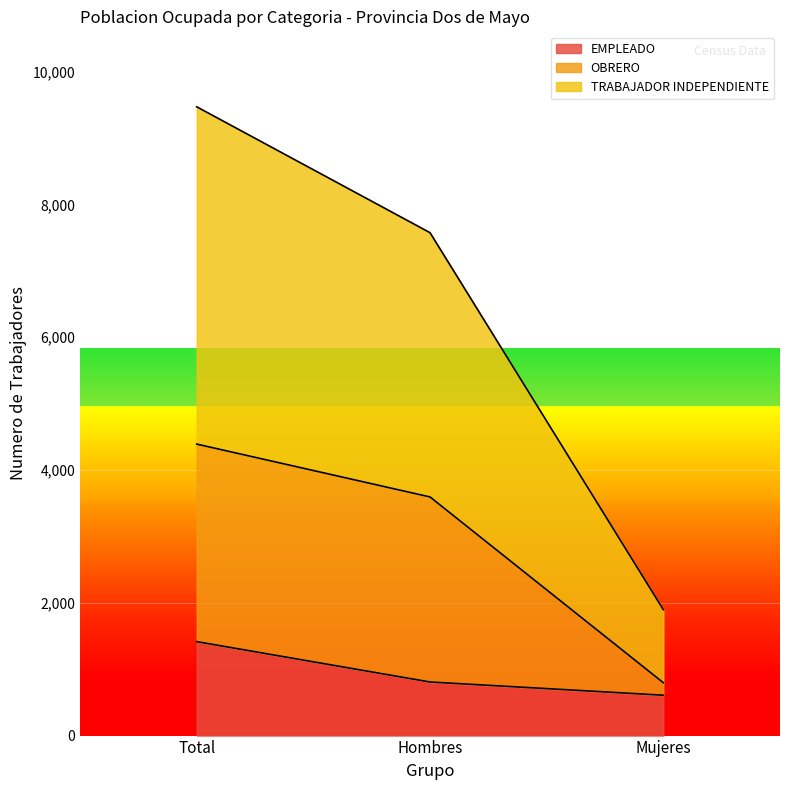

Does the chart display data point markers on the line(s)?

No